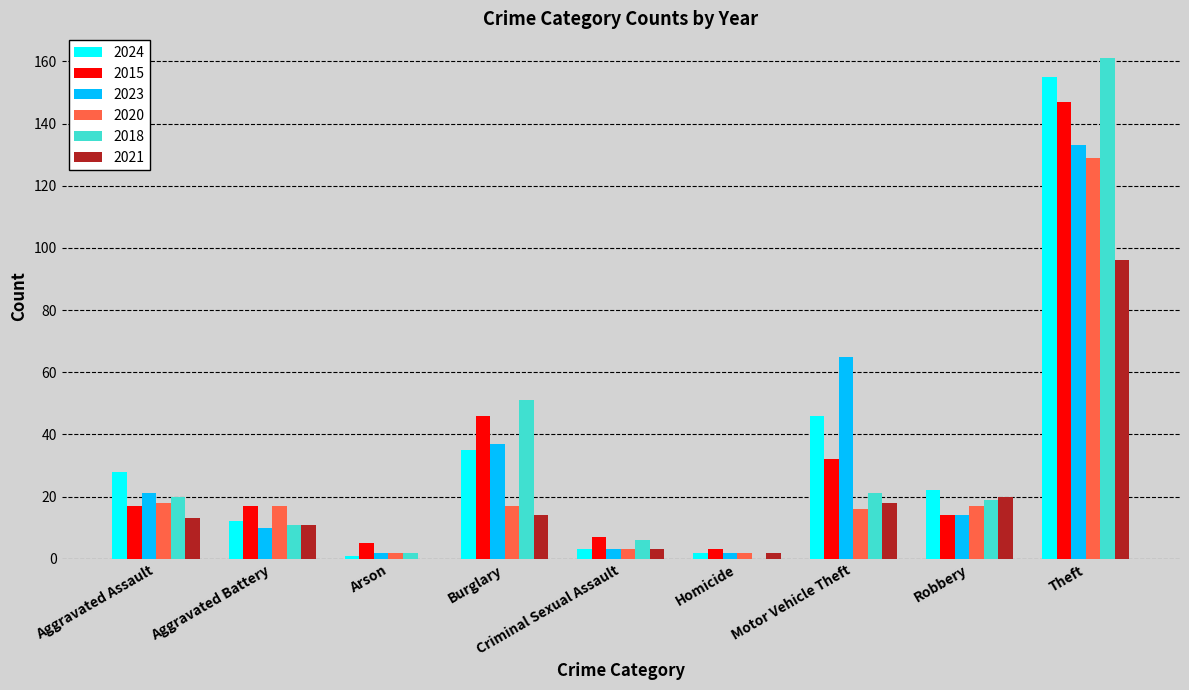

What are all the series names shown in the legend?

2024, 2015, 2023, 2020, 2018, 2021